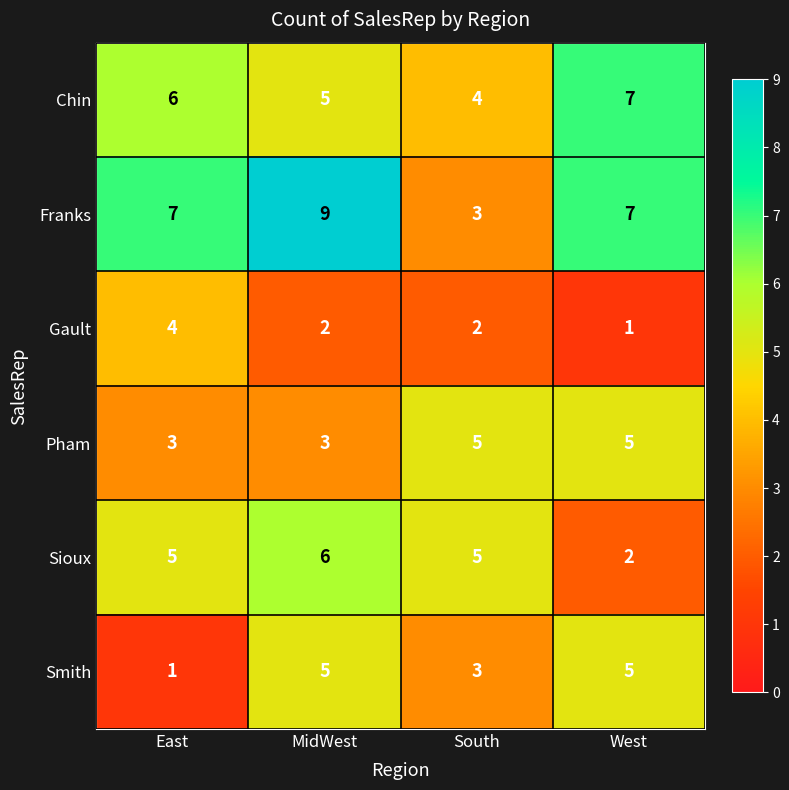

Where does the Gault series first go above 2?

East